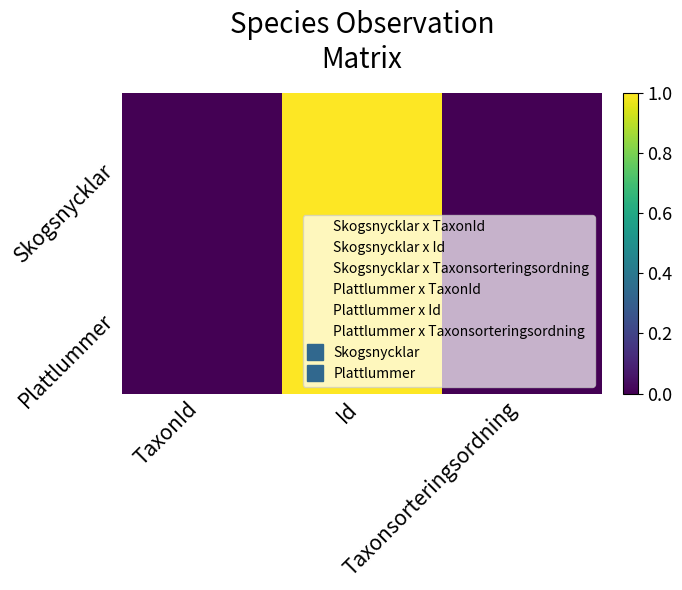

At Taxonsorteringsordning, list the series in order from largest to smallest.

Skogsnycklar, Plattlummer